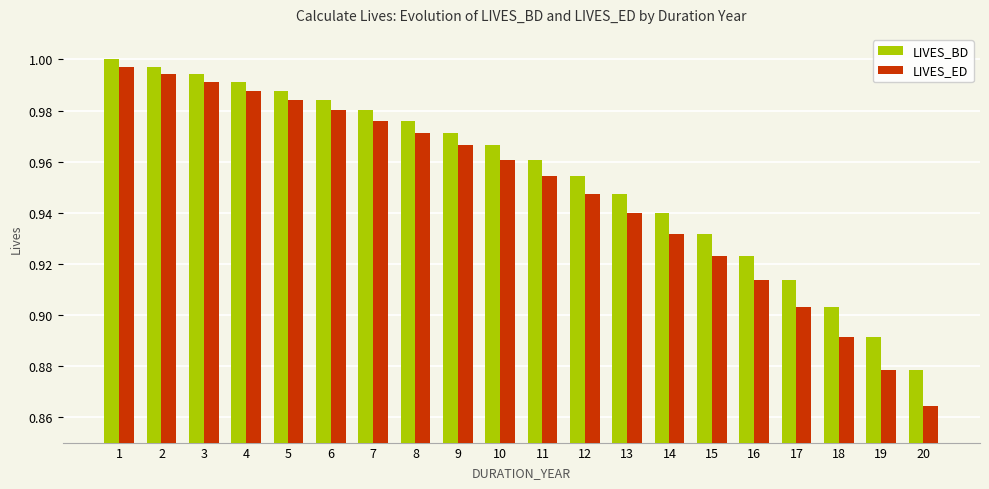

How many bars are there in total?

40